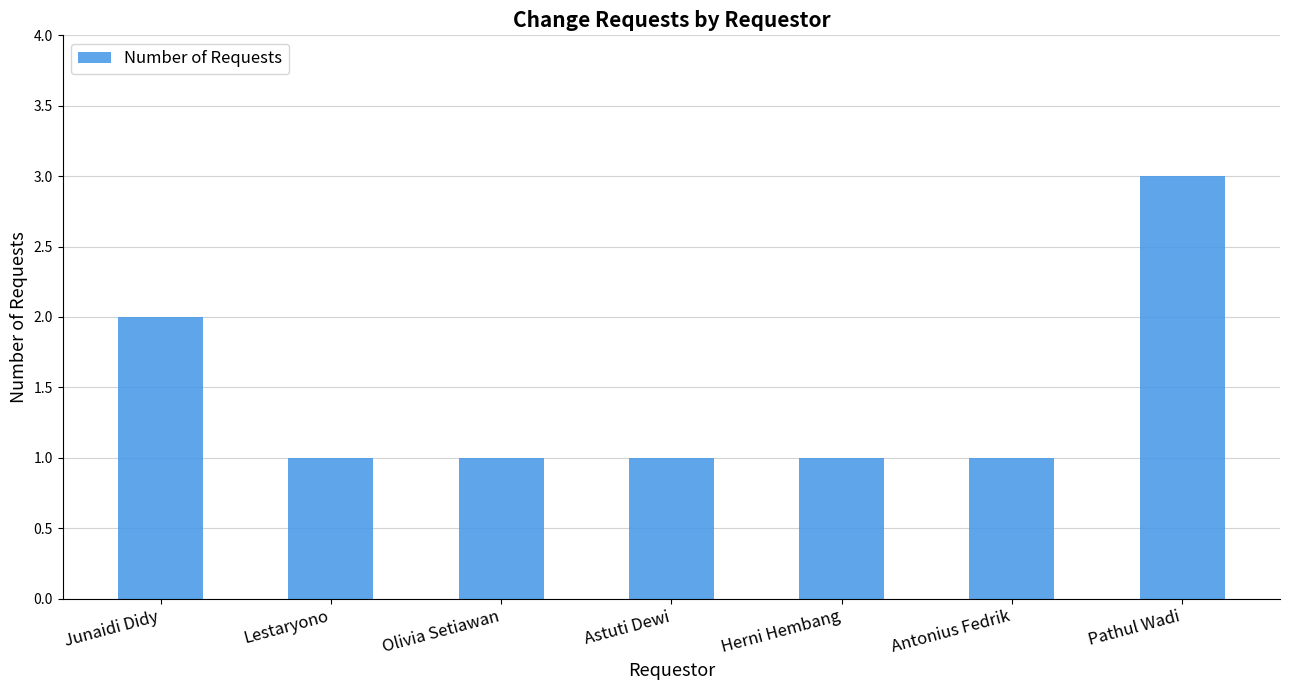

Reading right to left, what are all the values shown in this chart?

Pathul Wadi=3	Antonius Fedrik=1	Herni Hembang=1	Astuti Dewi=1	Olivia Setiawan=1	Lestaryono=1	Junaidi Didy=2